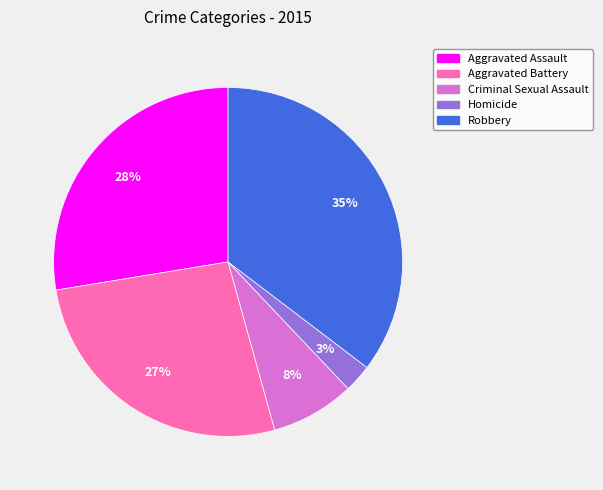

Which slice is the largest?

Robbery